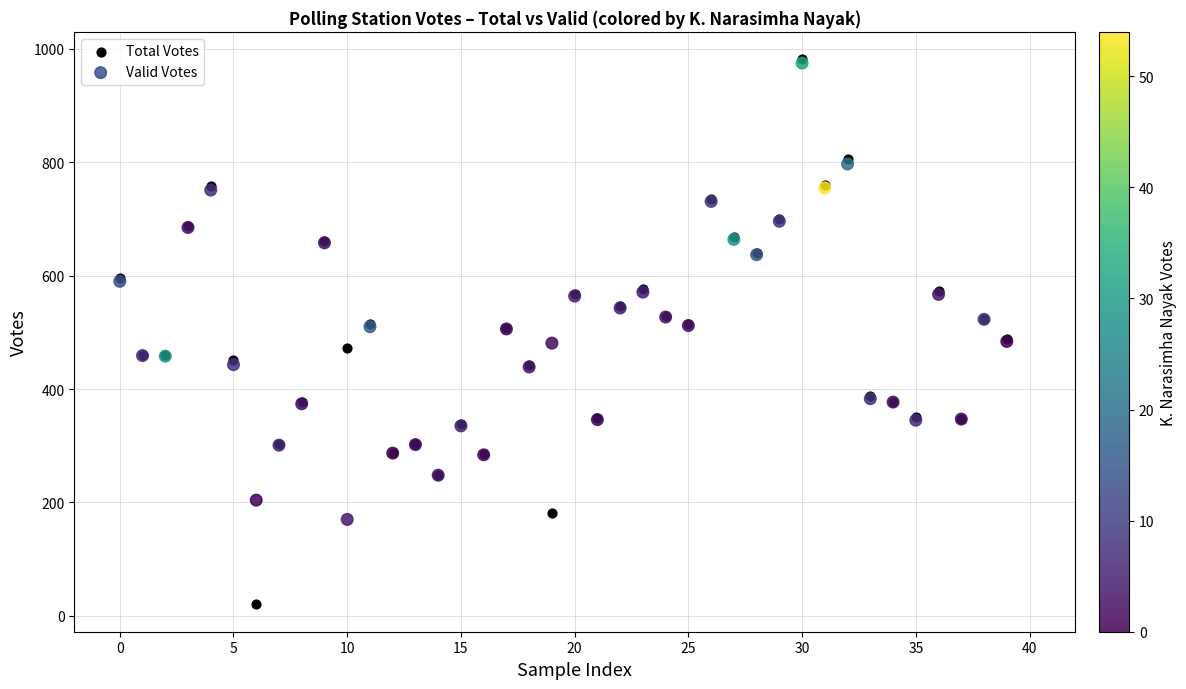

What are all the series names shown in the legend?

Total Votes, Valid Votes